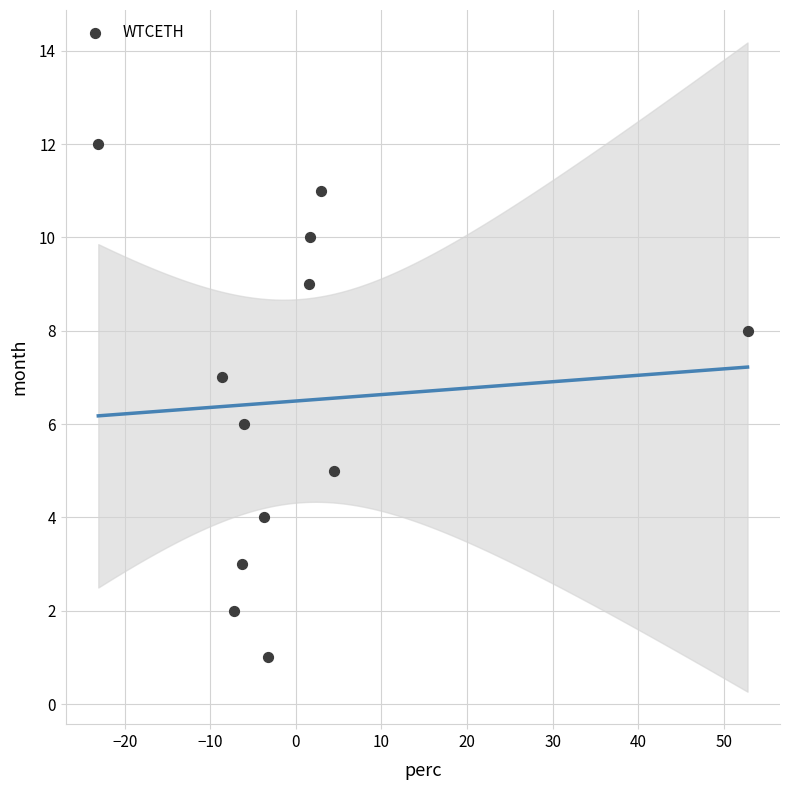

What is the range of Y values (max minus min)?

11